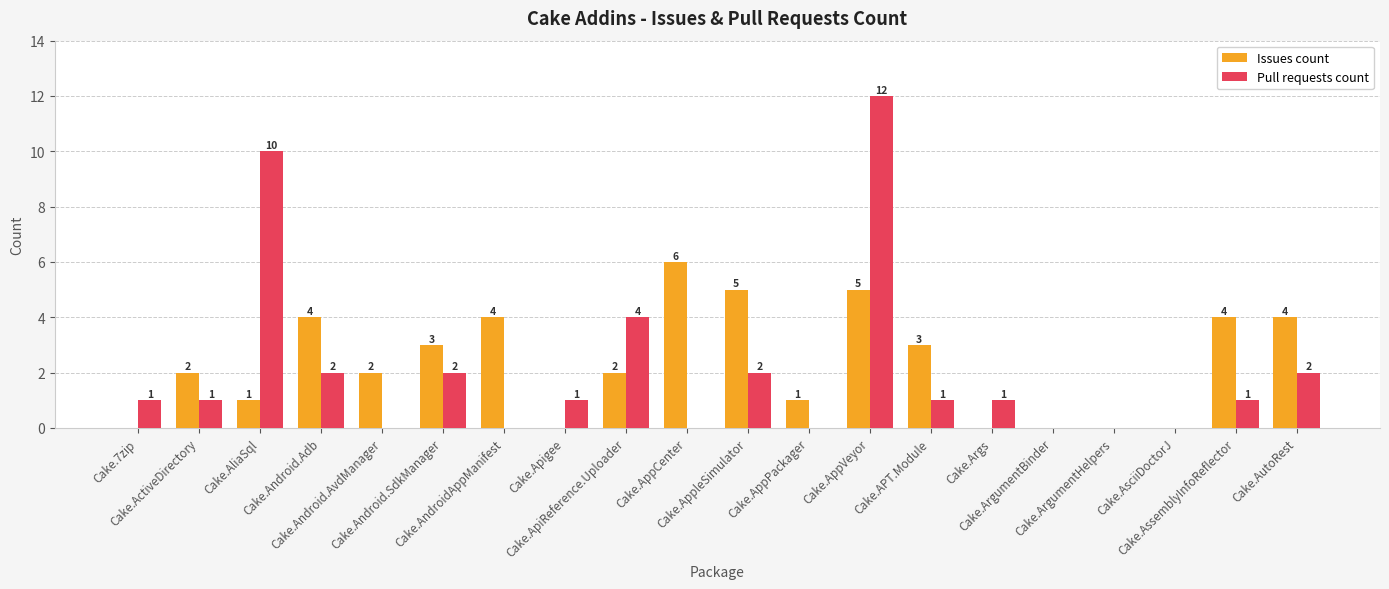

Which series has the largest total across all categories?

Issues count